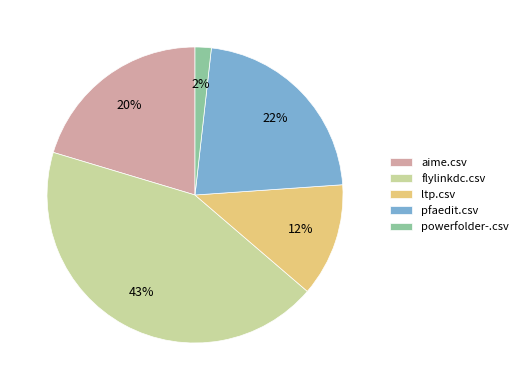

Combined, do powerfolder-.csv and pfaedit.csv account for over 50%?

No